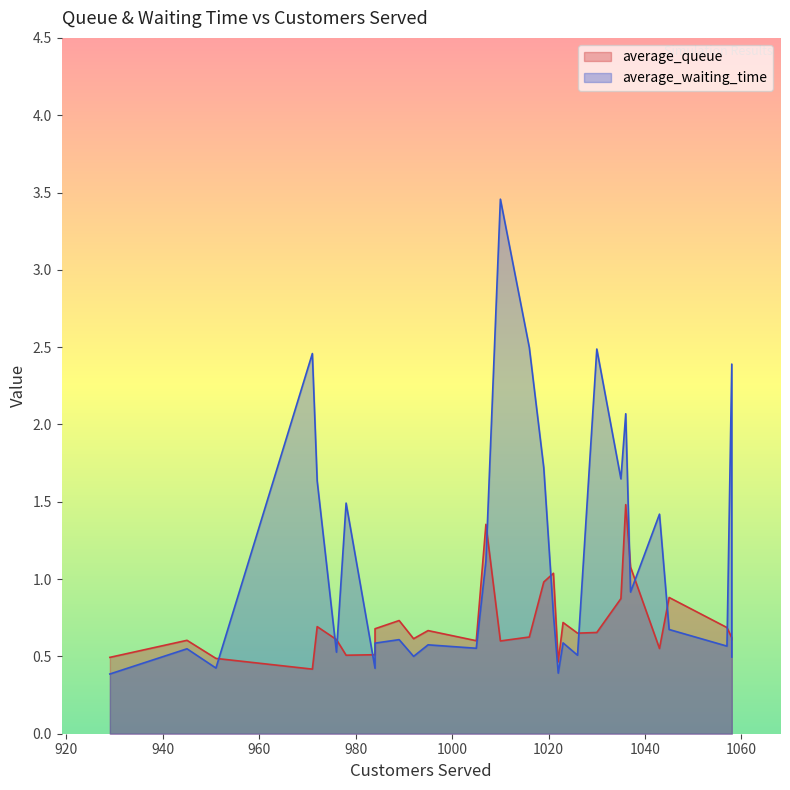

Between 984 and 1035, which series saw the biggest shift?

average_waiting_time